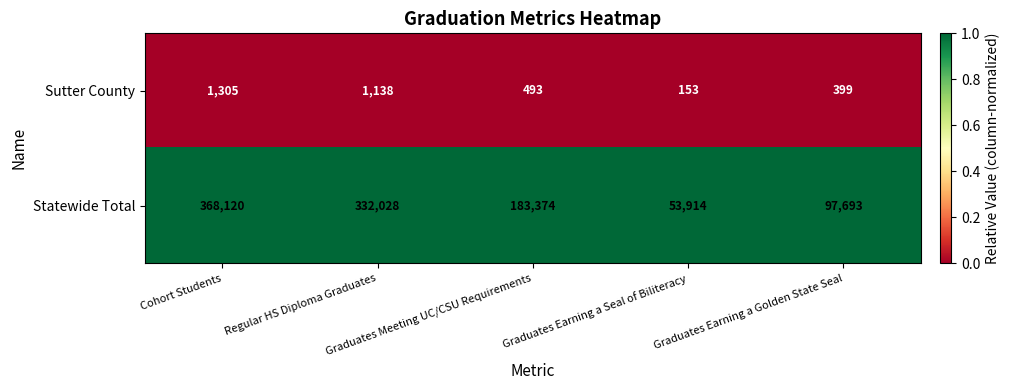

What is the difference between the second highest and second lowest values in the Statewide Total series?

234335